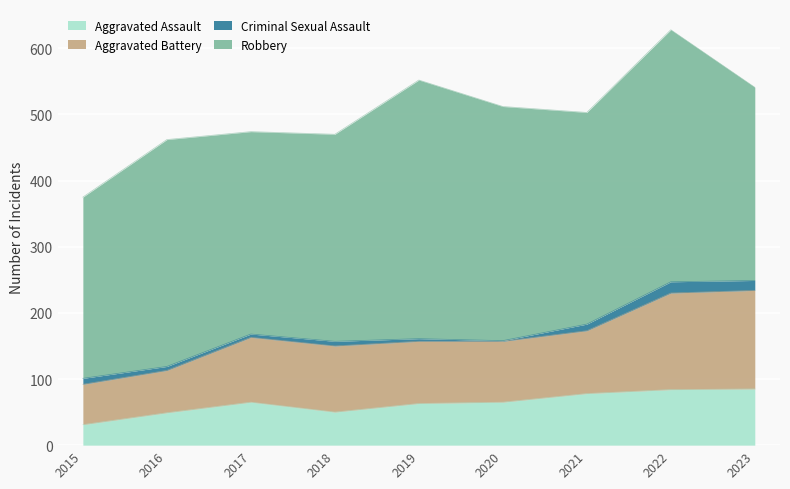

At which category is the sum across all series the highest?

2022